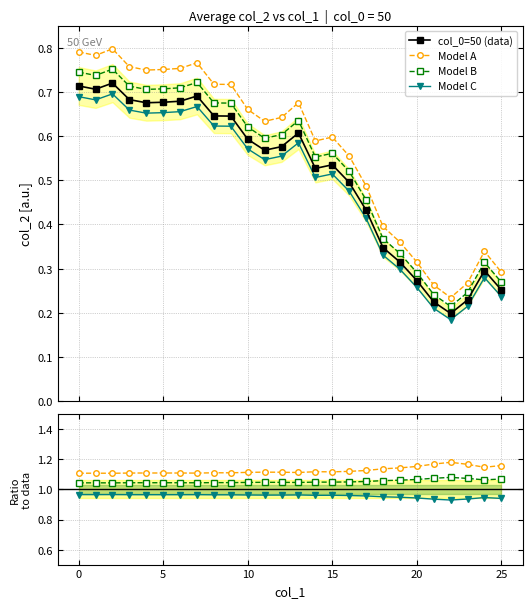

How many col_0=50 (data) values are between 0 and 1?

26